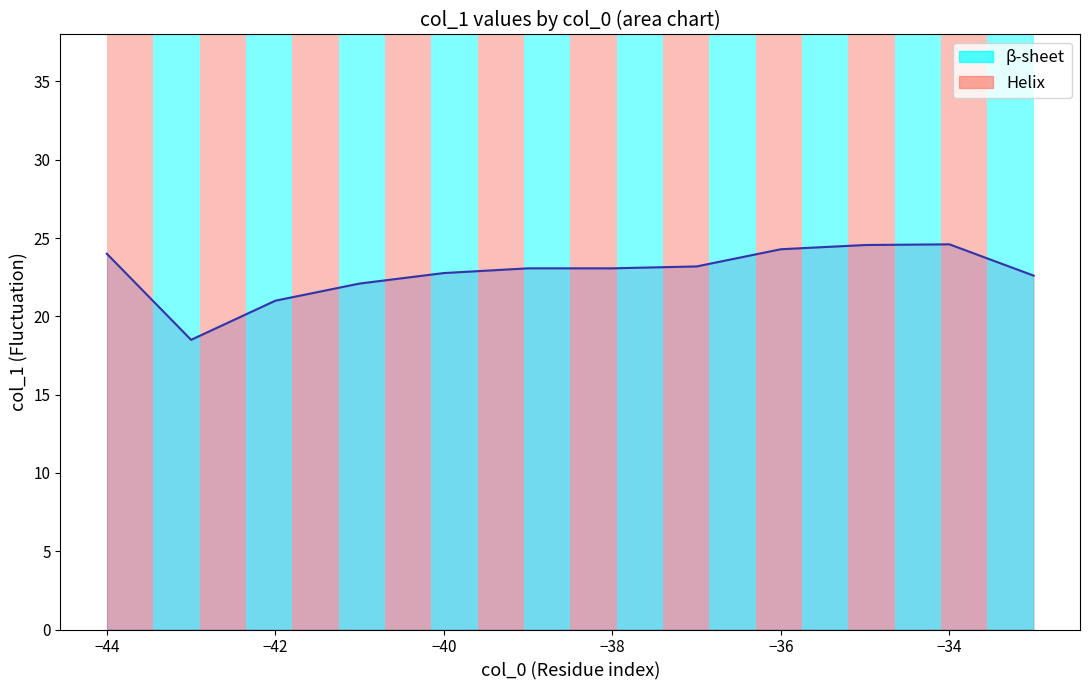

What is the minimum value shown in the chart?

18.5